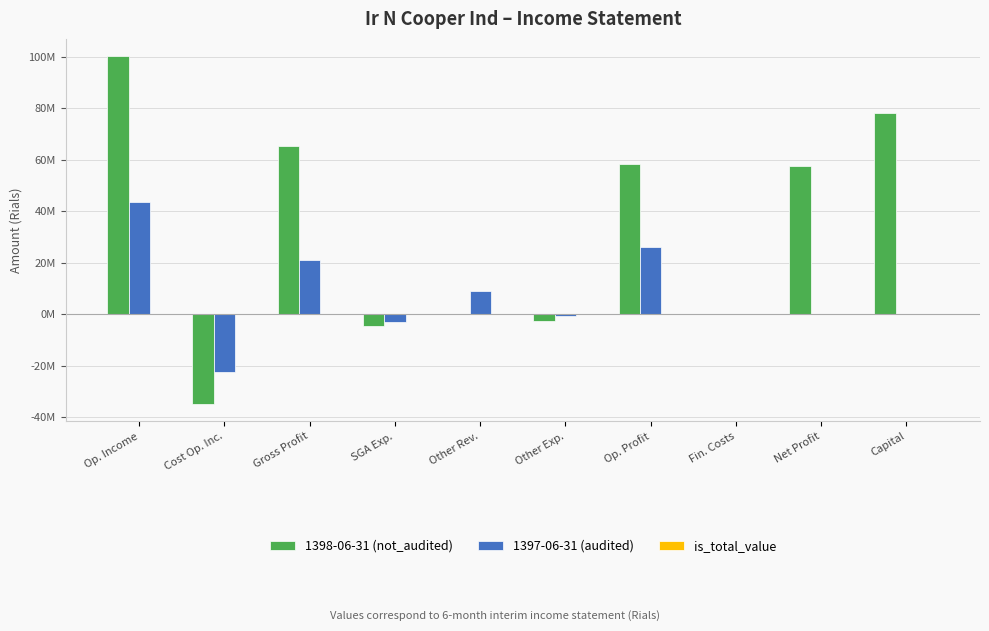

Reading left to right, transcribe all the data shown in this chart.

1398-06-31 (not_audited): 100245989	-34838768	65407221	-4593990	30612	-2469716	58374127	-5708	57681487	78000000
1397-06-31 (audited): 43422487	-22426628	20995859	-3060140	8850091	-579843	26205967	-53512	0	0
is_total_value: 0	0	1	0	0	0	0	0	1	0